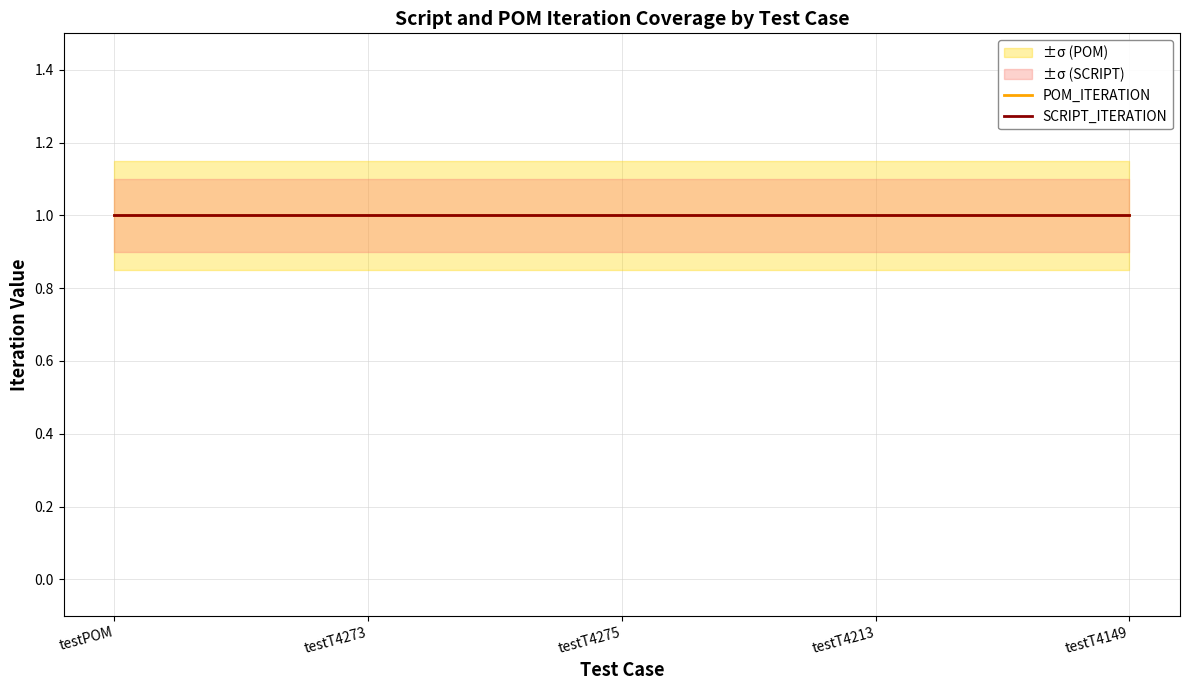

Is it true that POM_ITERATION_lower equals 1.5 at testT4275?

False